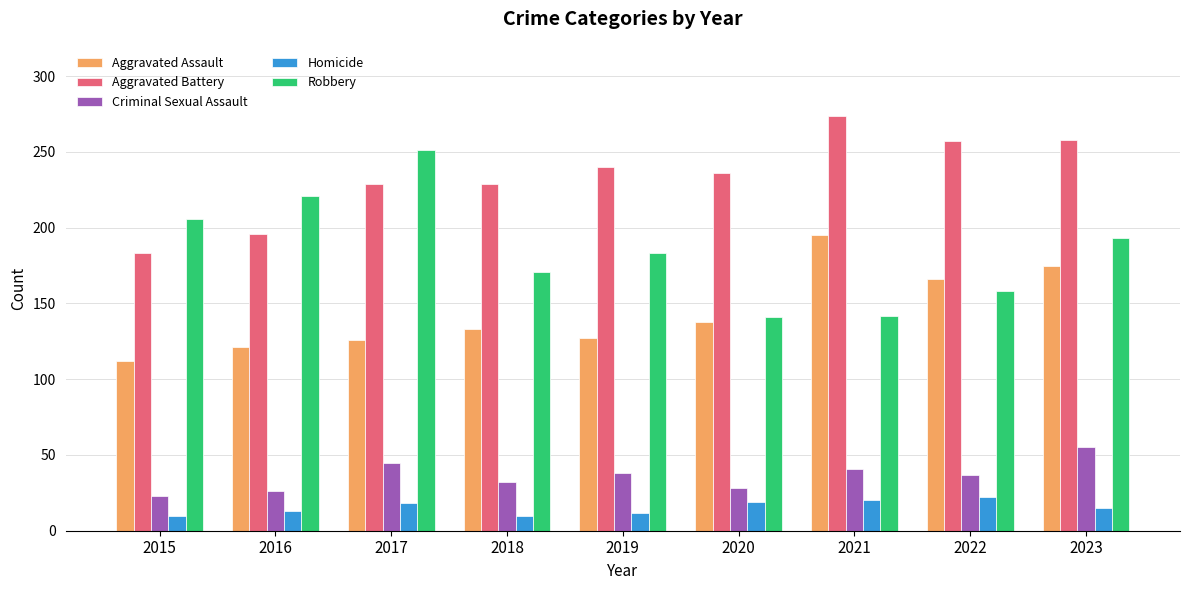

What are all the series names shown in the legend?

Aggravated Assault, Aggravated Battery, Criminal Sexual Assault, Homicide, Robbery